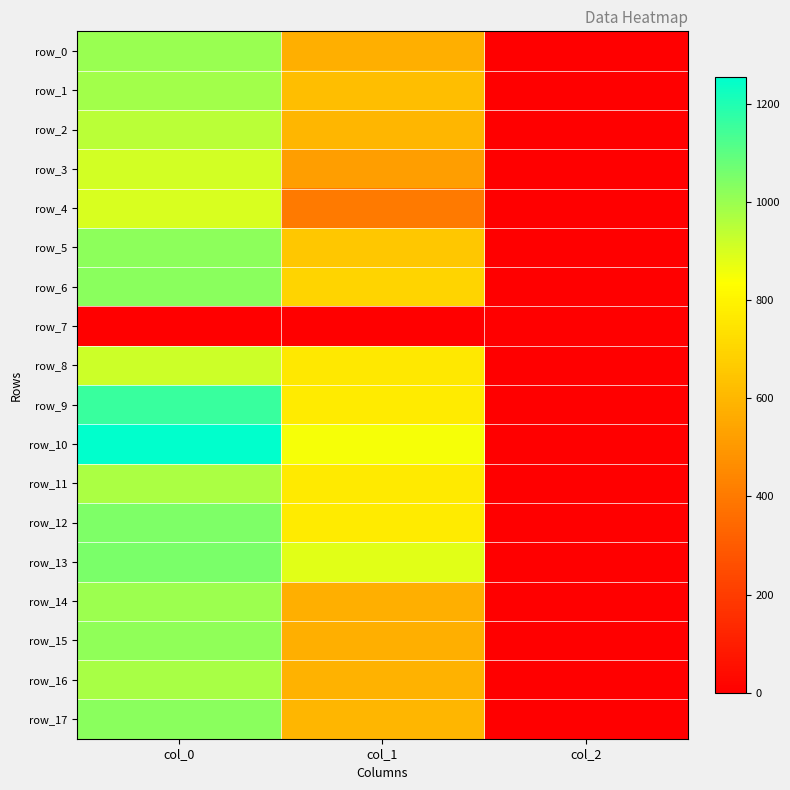

What is the maximum value for row_4?

900.0